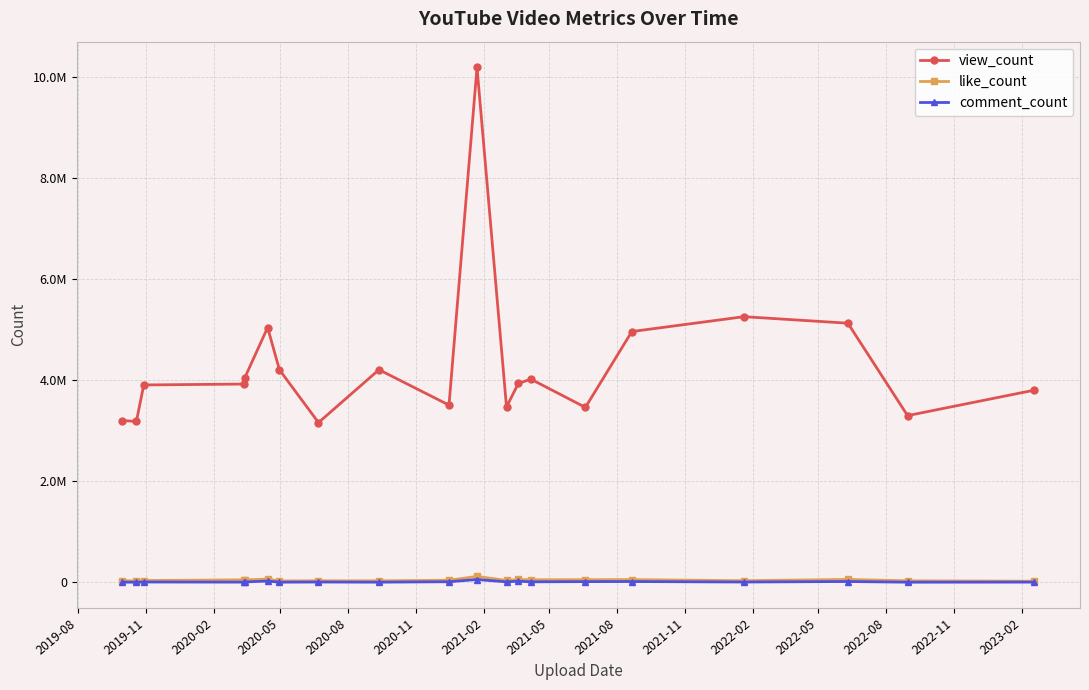

Which series has the widest spread of values?

view_count